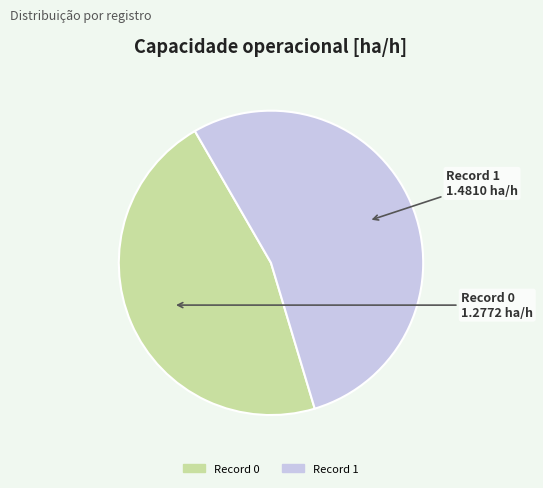

Does any single category account for the majority?

Yes